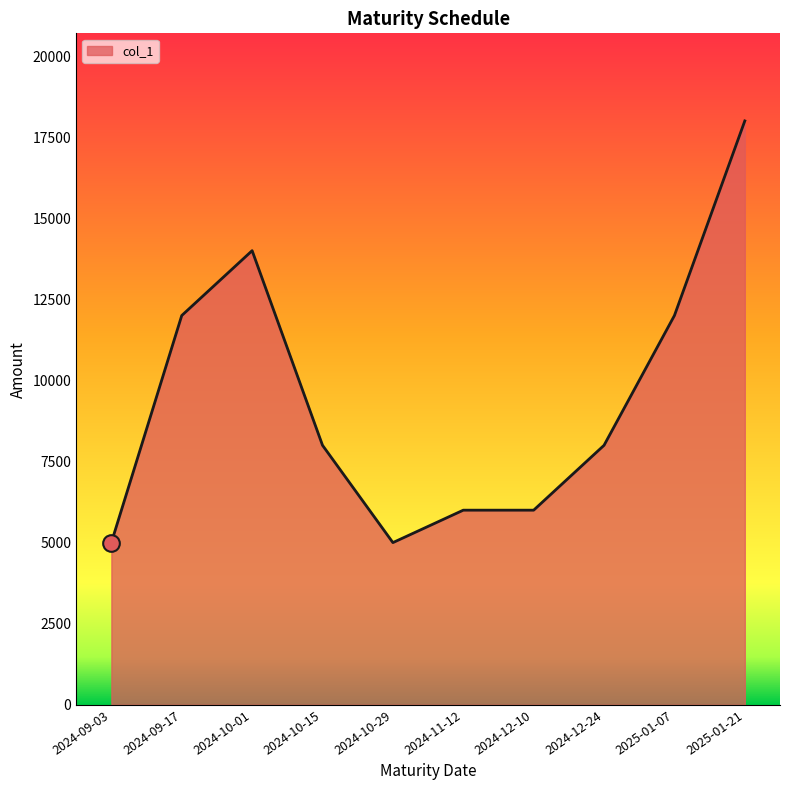

Which label corresponds to the largest value in the chart?

2025-01-21